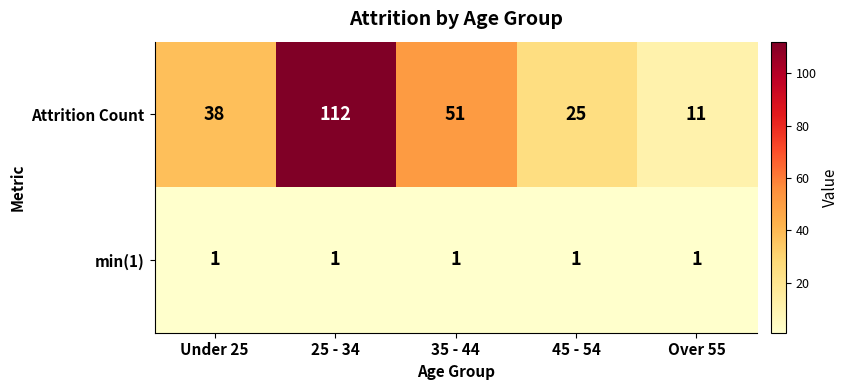

The min(1) series shows 1 at Over 55. True or false?

True